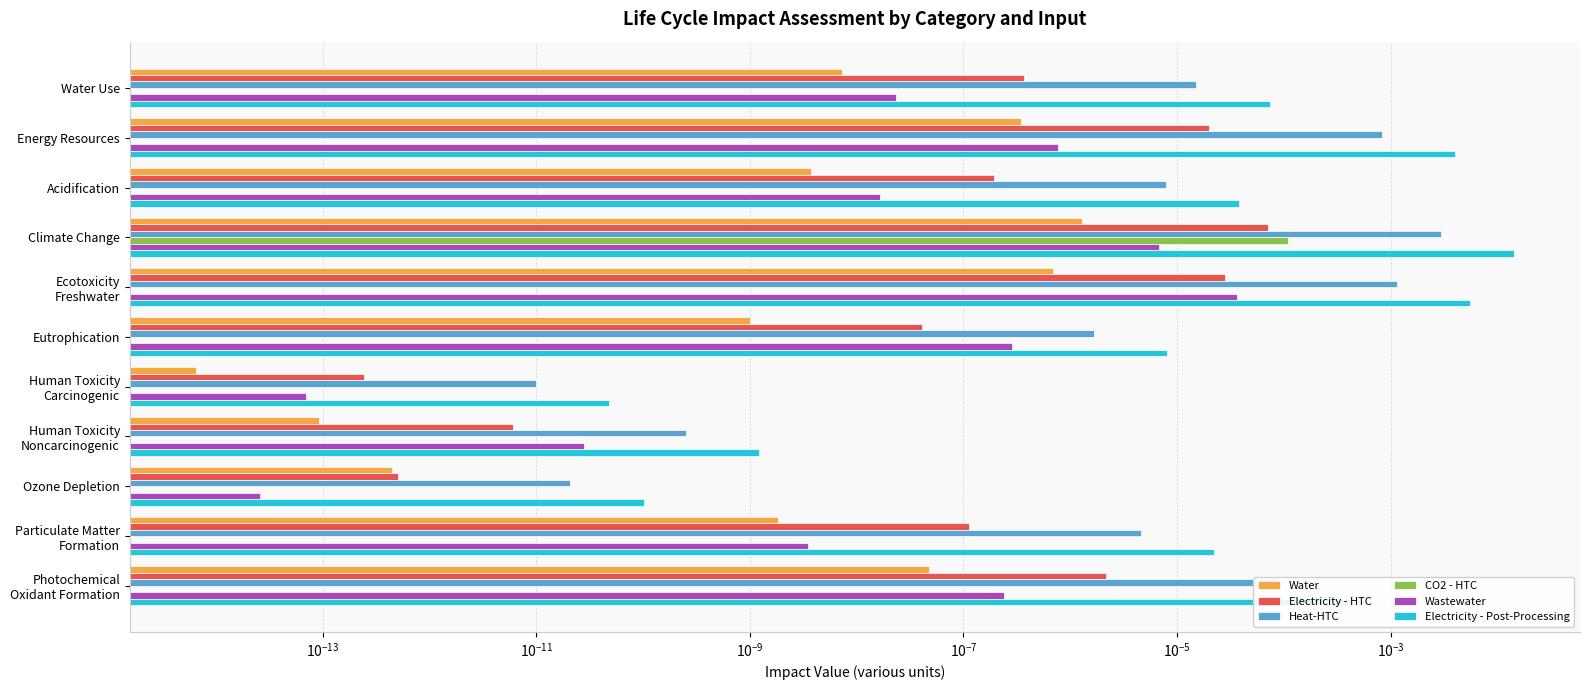

Is it true that Water equals 0.0 at Acidification?

False